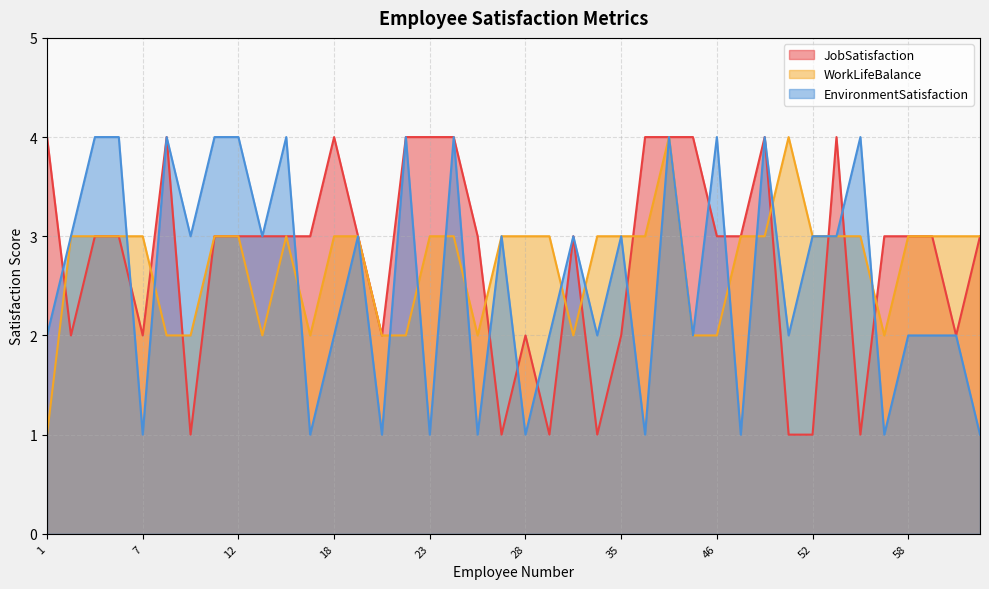

What value does the JobSatisfaction series have at 1?

4